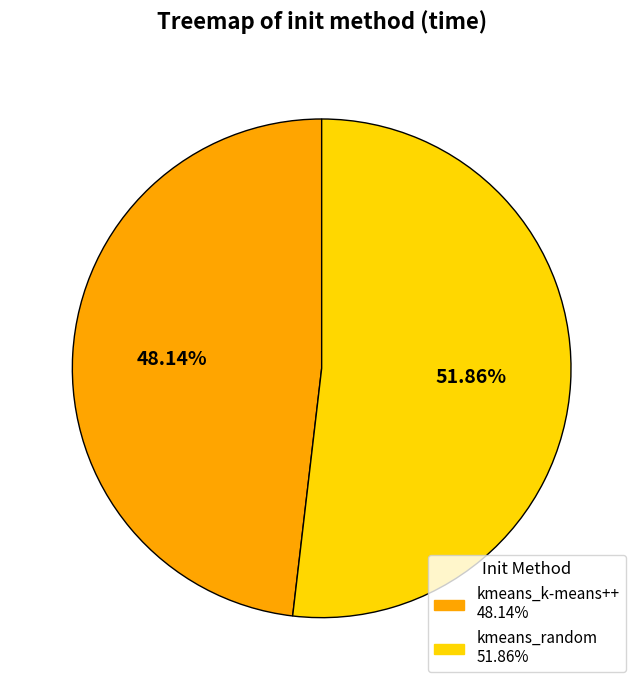

Approximately how many times larger is the value at kmeans_k-means++ compared to kmeans_random?

0.9